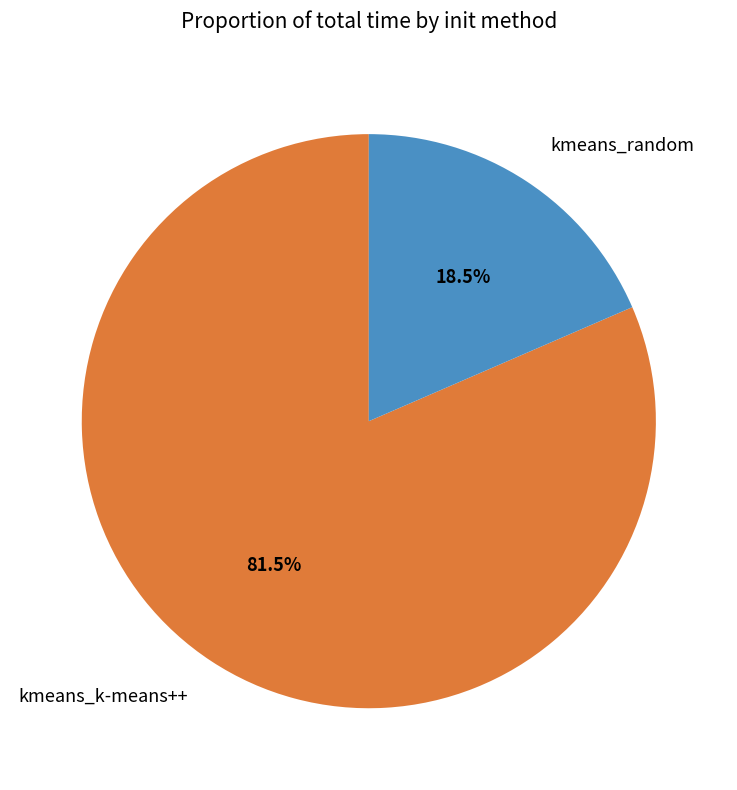

What is the ratio of the value at kmeans_k-means++ to the value at kmeans_random?

4.4